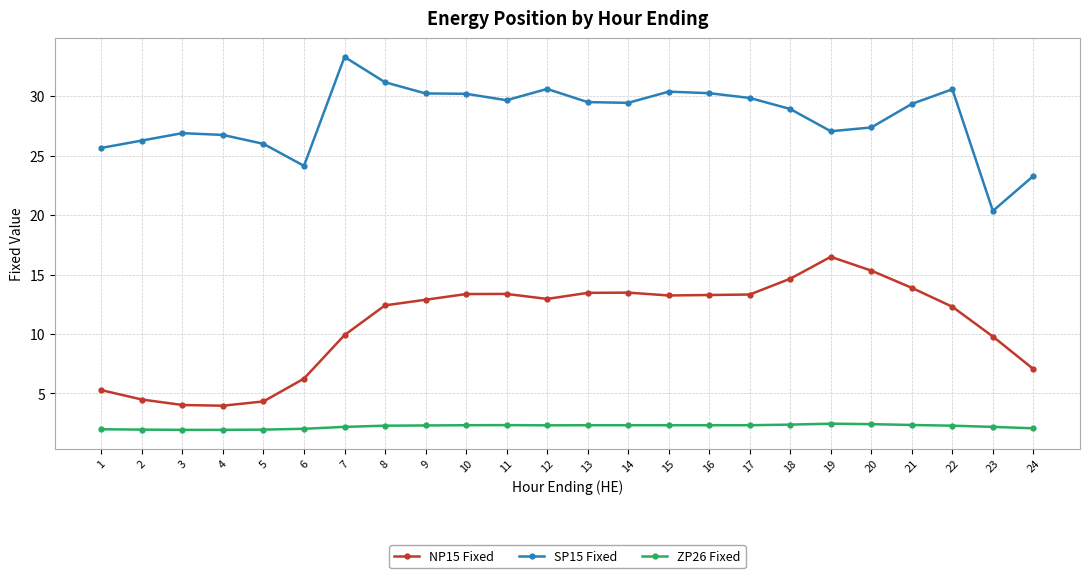

True or false: SP15 Fixed has more than 2 points higher than both neighbors.

True